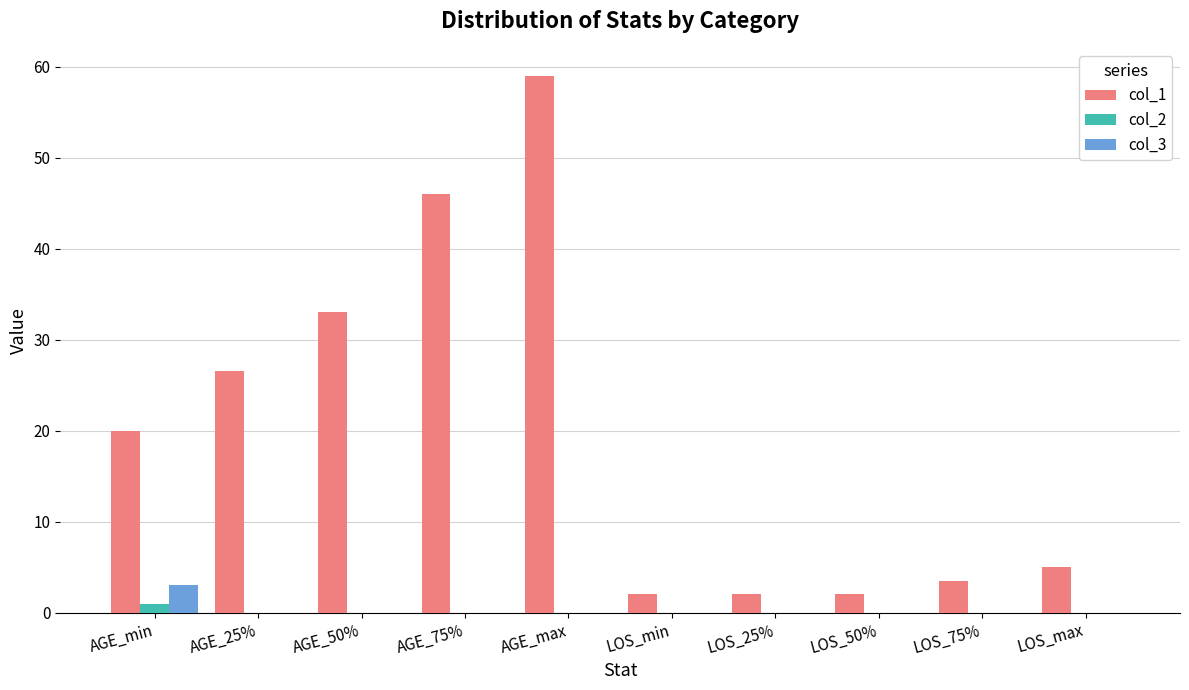

What is the spread (max minus min) of values at AGE_75%?

46.0